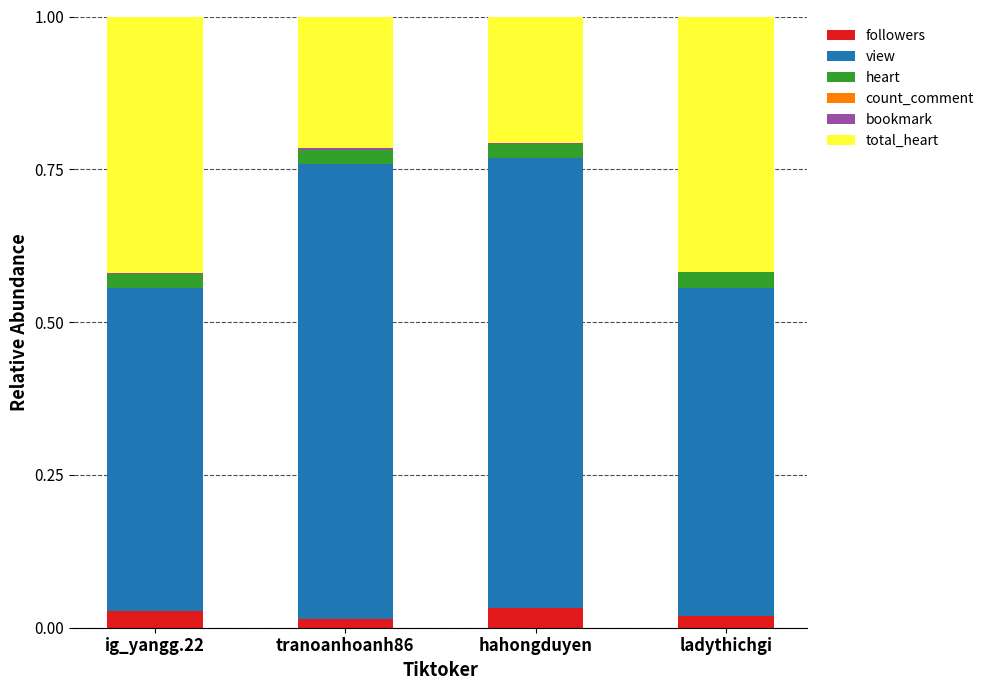

The followers series shows 0.0 at ladythichgi. True or false?

True